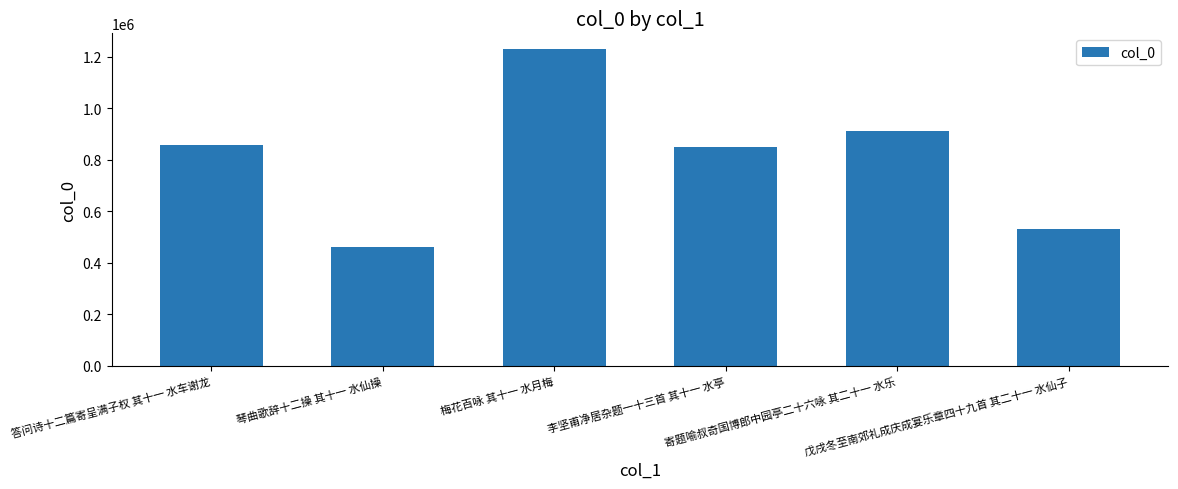

How many series are shown in this chart?

1